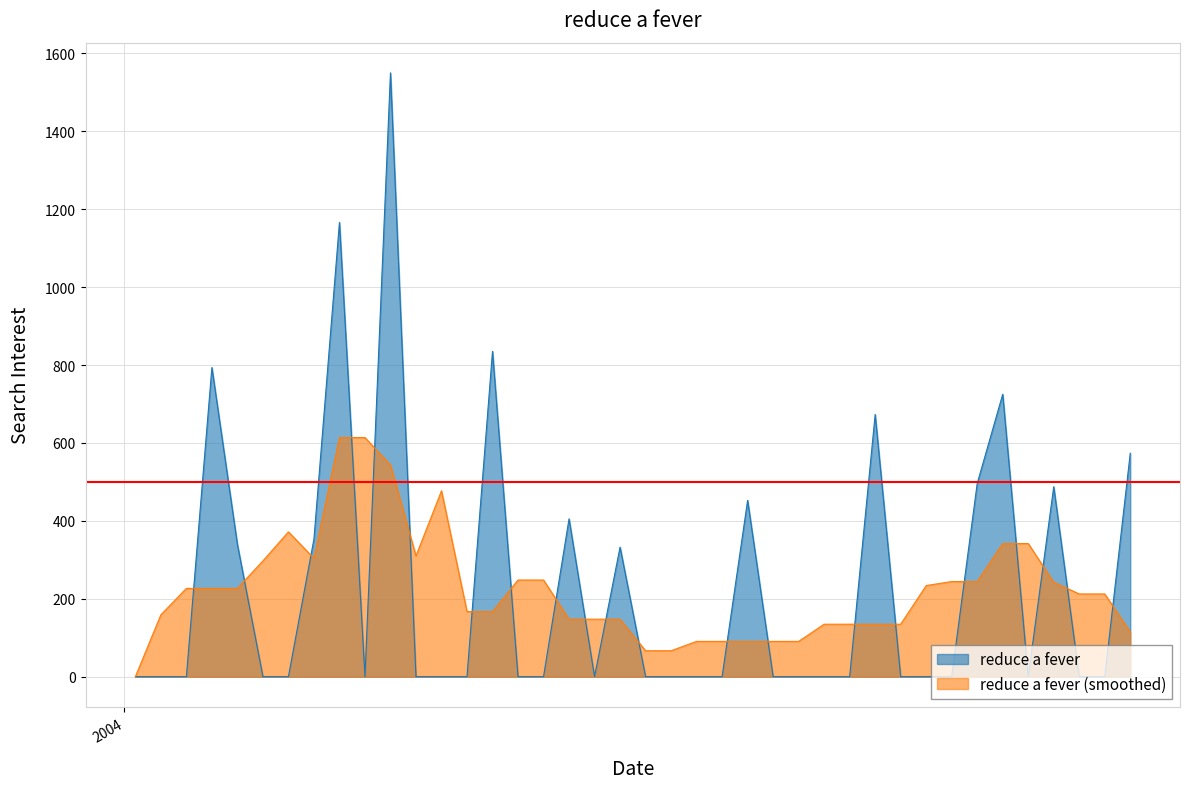

Where is the first local minimum?

2004-03-07